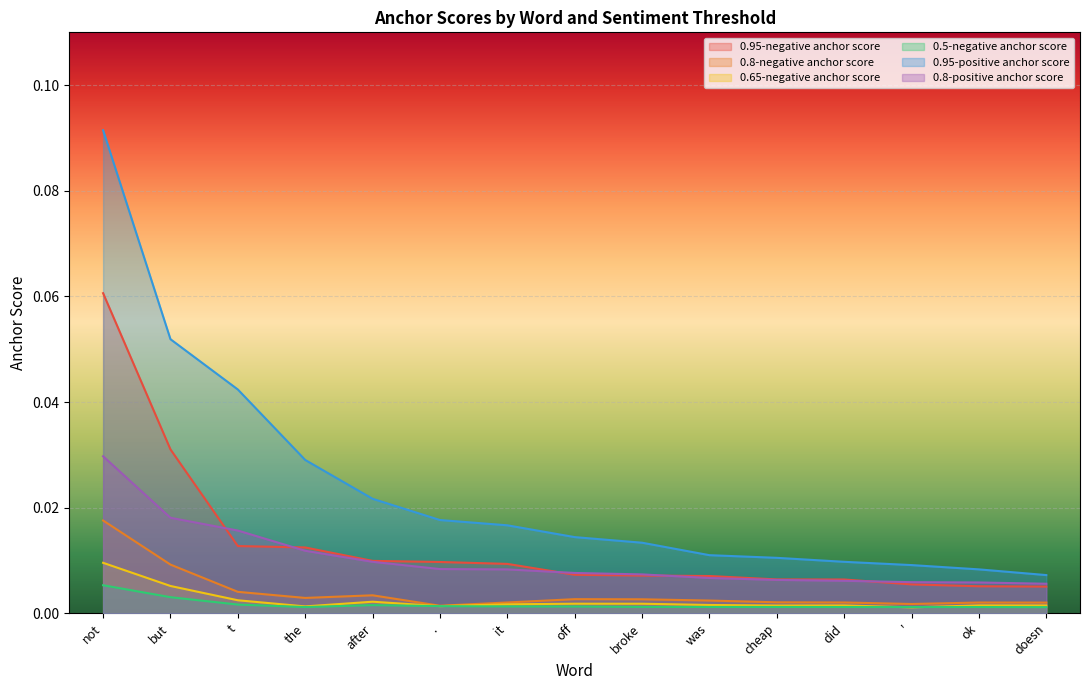

In 0.65-negative anchor score, how many points are lower than both neighbors (excluding endpoints)?

4